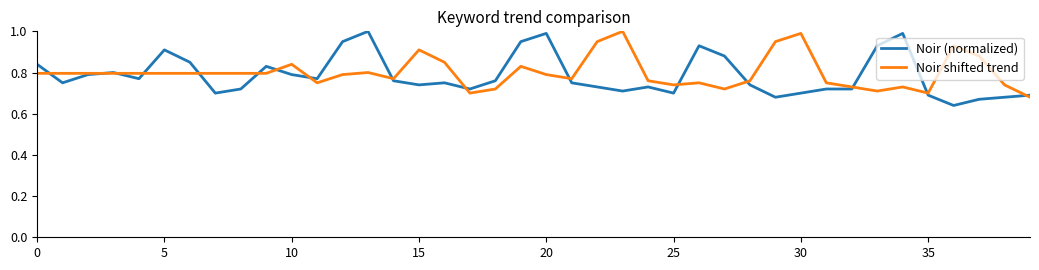

Which series has the widest spread of values?

Noir (normalized)